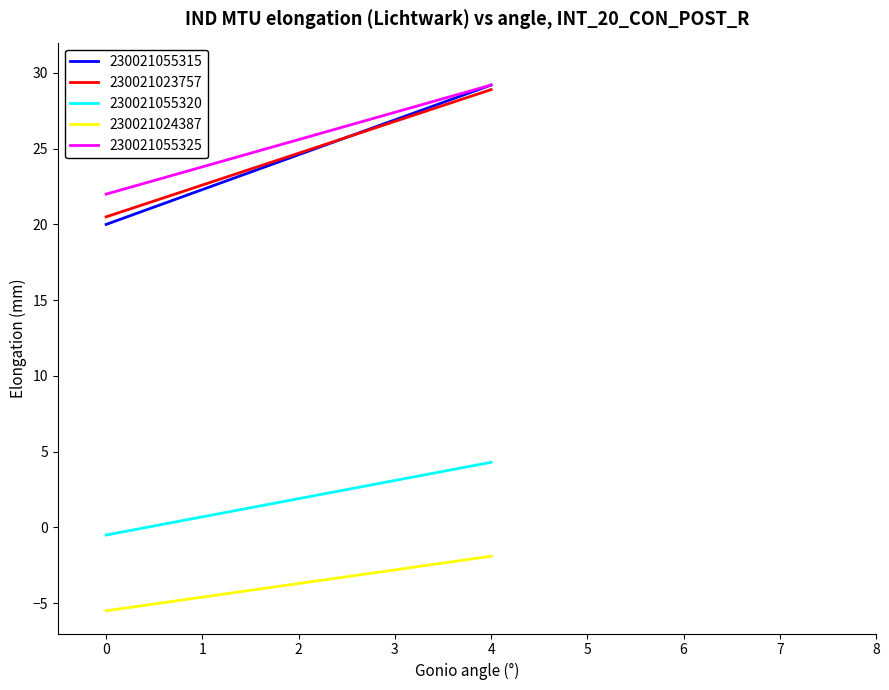

What is the spread (max minus min) of values at 4?

31.1